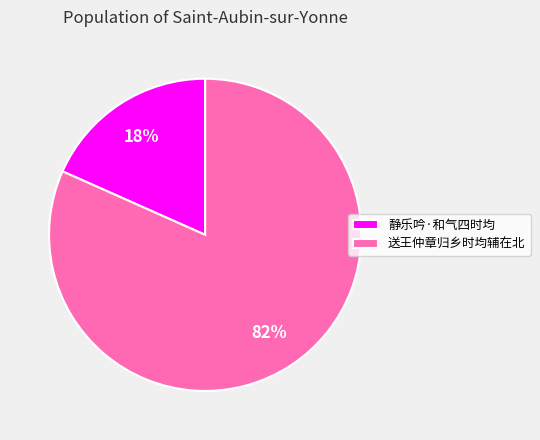

Which slice is the largest?

送王仲章归乡时均辅在北